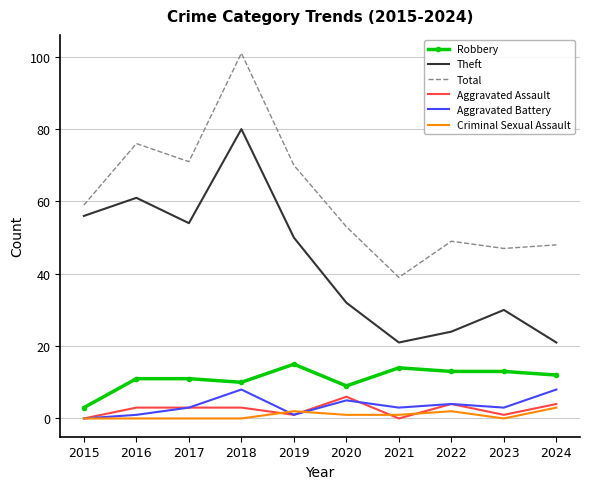

Which series has the widest spread of values?

Total